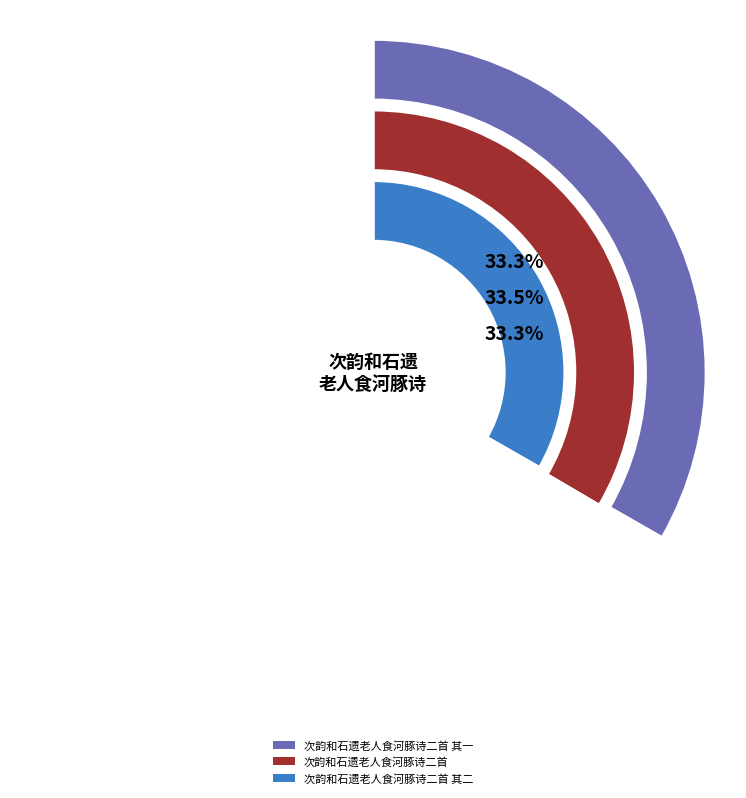

Does any single category account for the majority?

No